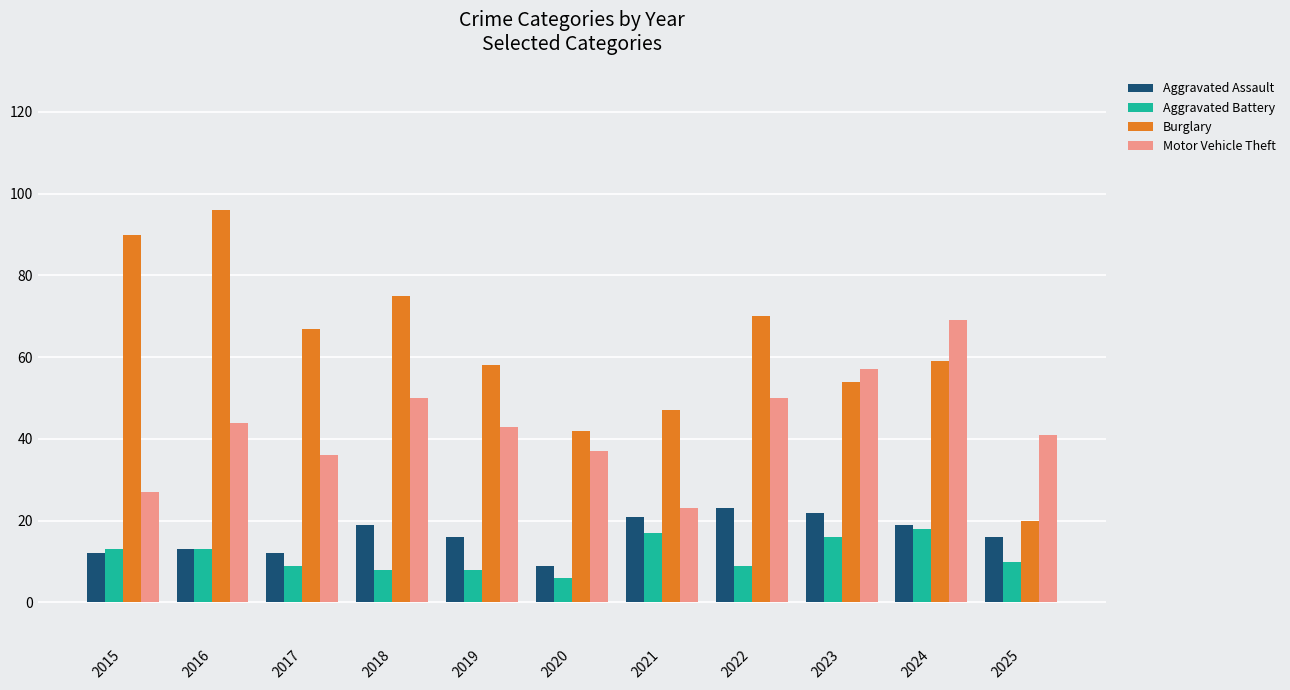

Which series has the largest total across all categories?

Burglary